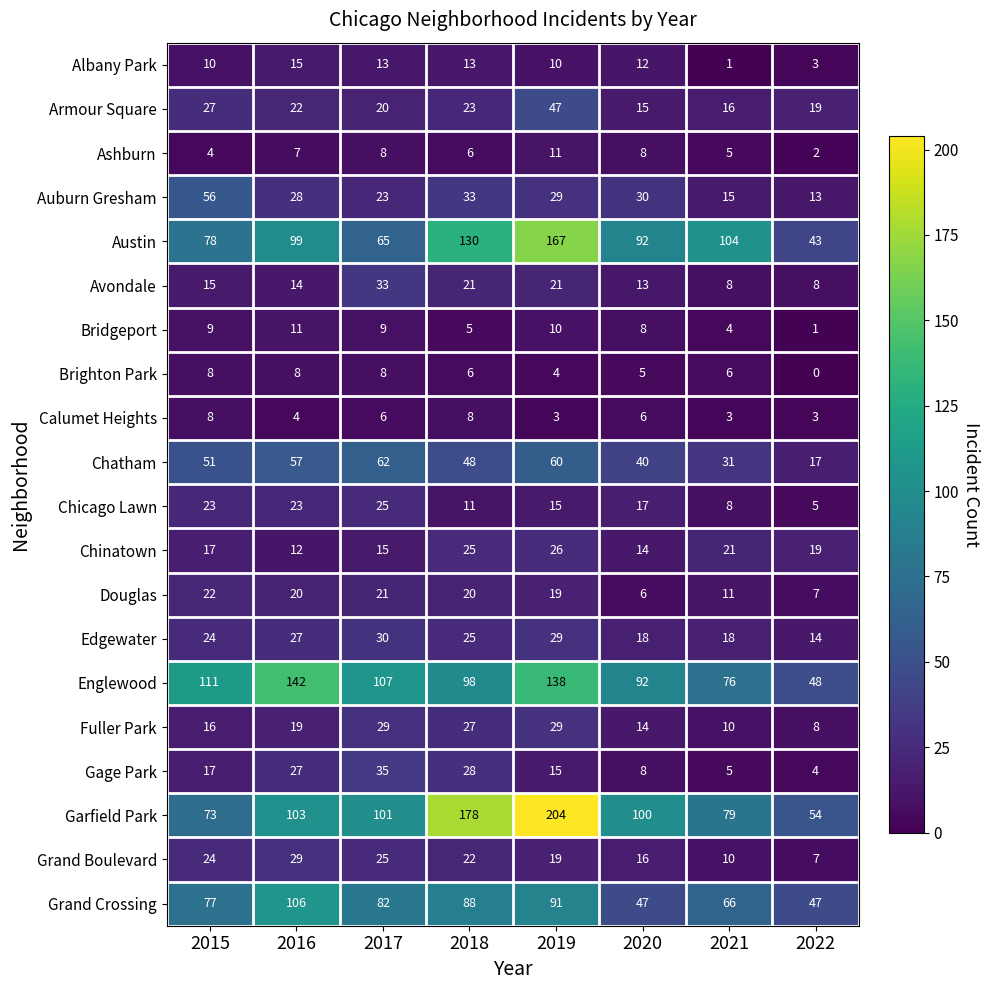

Is it true that Chatham equals 5 at 2022?

False